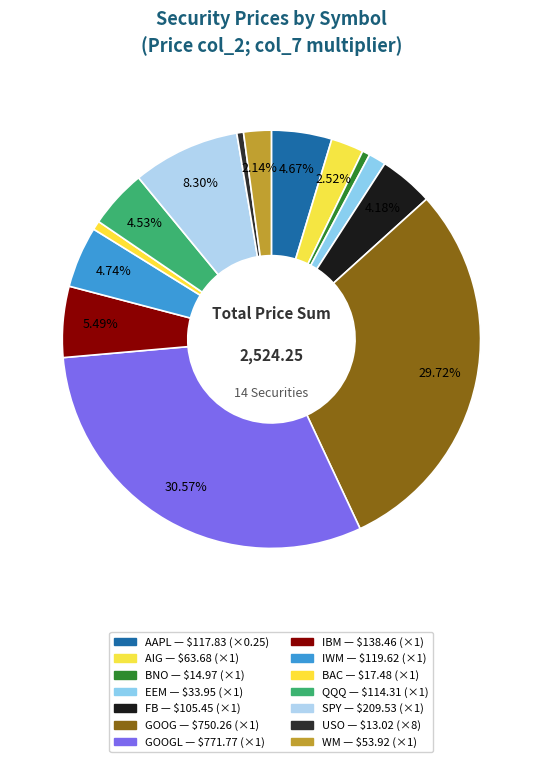

Does any single category account for the majority?

No